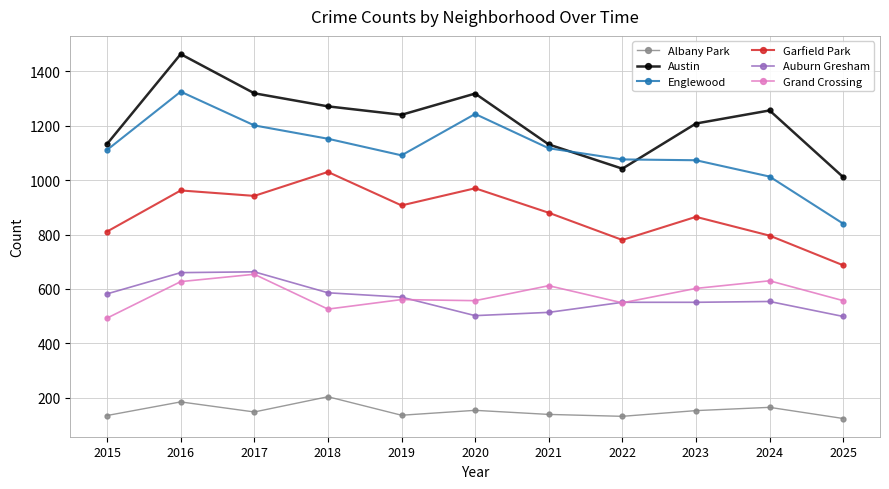

What is the spread (max minus min) of values at 2023?

1055